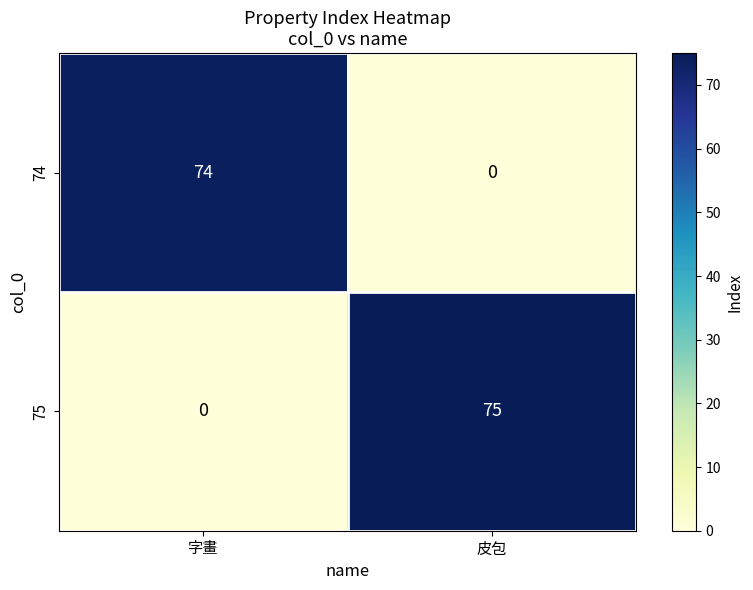

How many data points in 74 are less than 74?

1